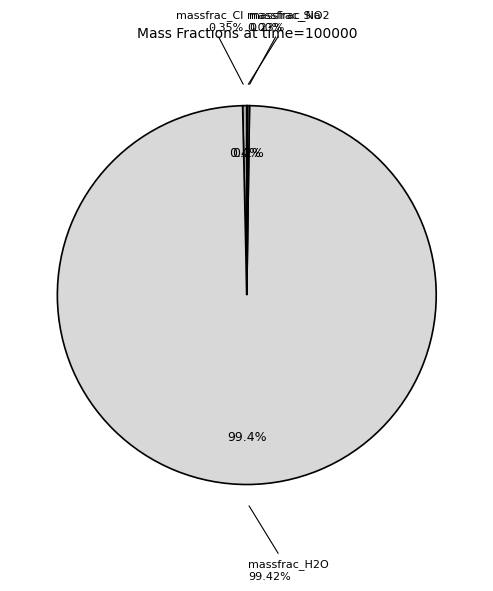

Between massfrac_SiO2 and massfrac_H2O, which is larger?

massfrac_H2O